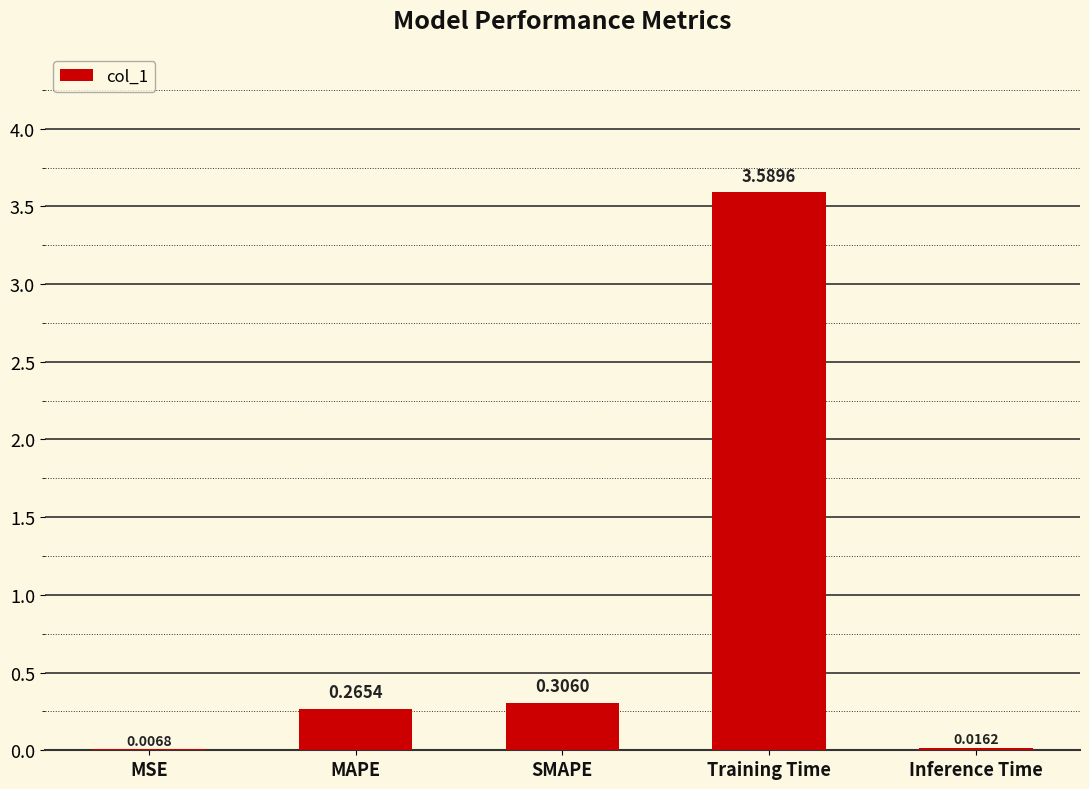

At which label is the value closest to 1?

SMAPE